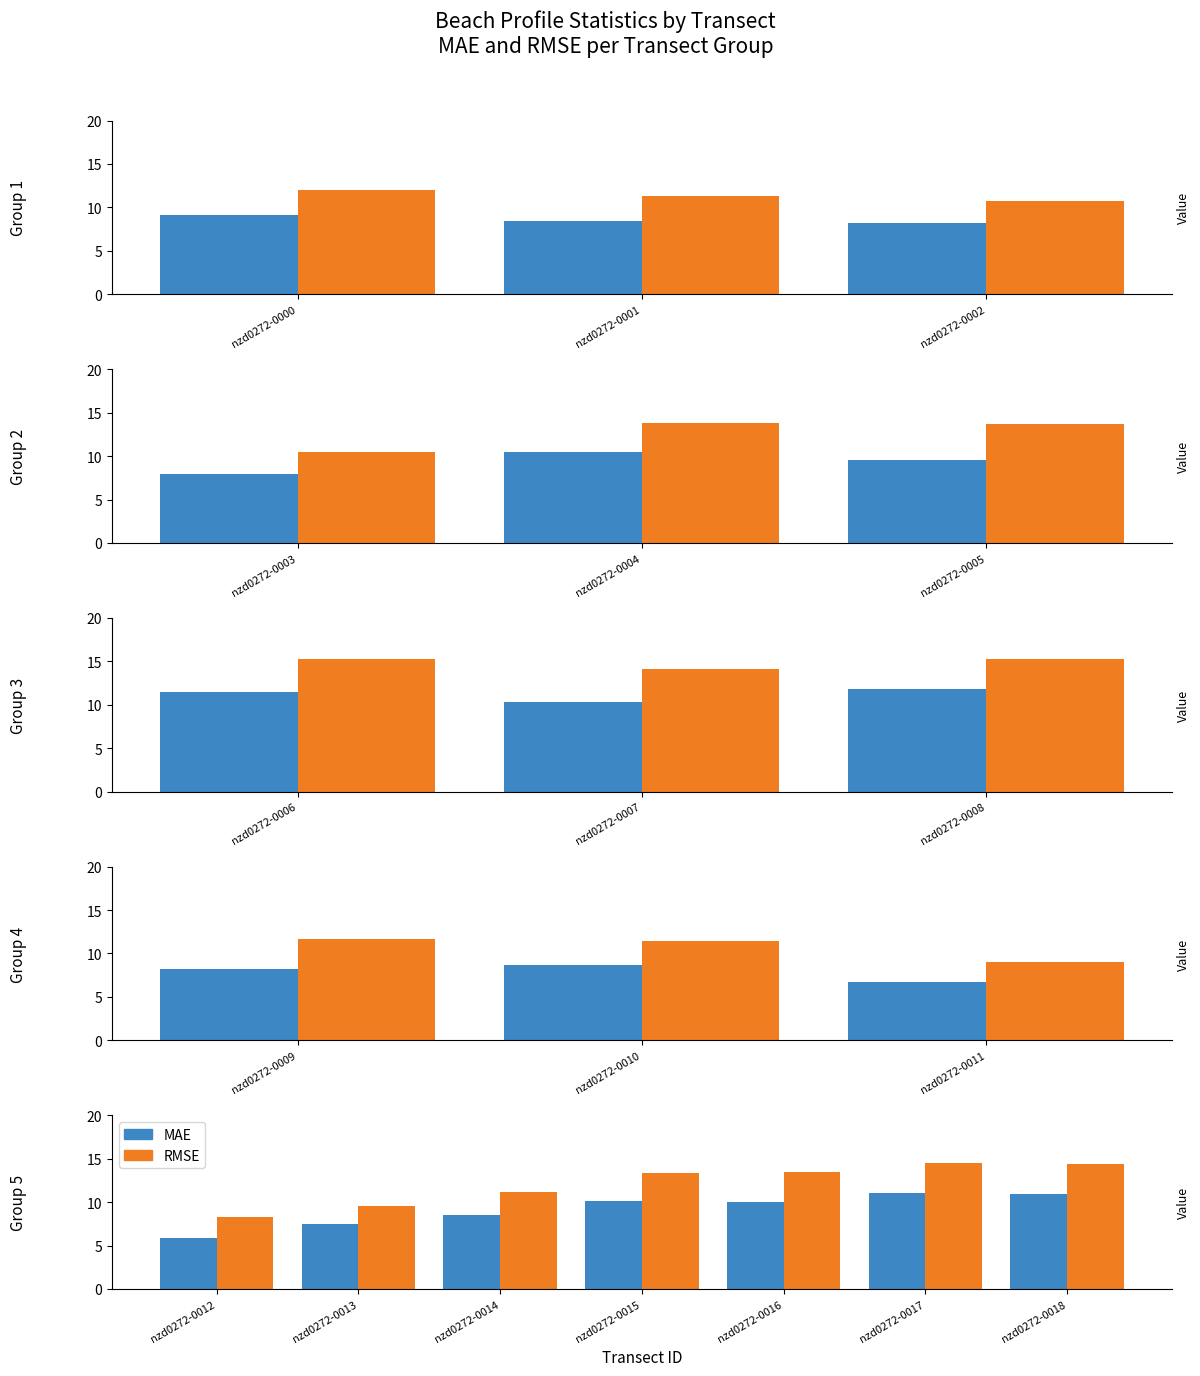

What position from the right is 6?

1